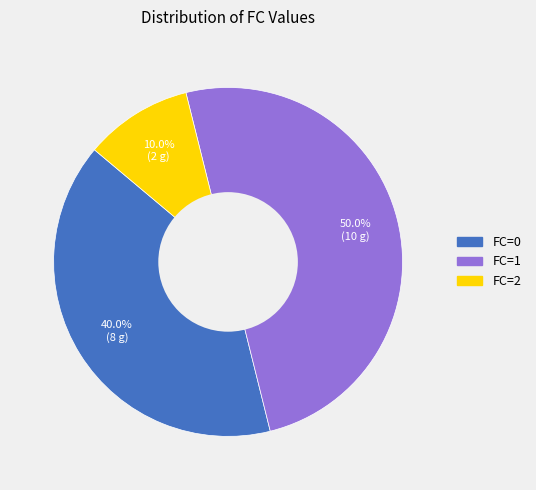

To the nearest percent, what is the combined percentage of FC=1 and FC=2?

60%